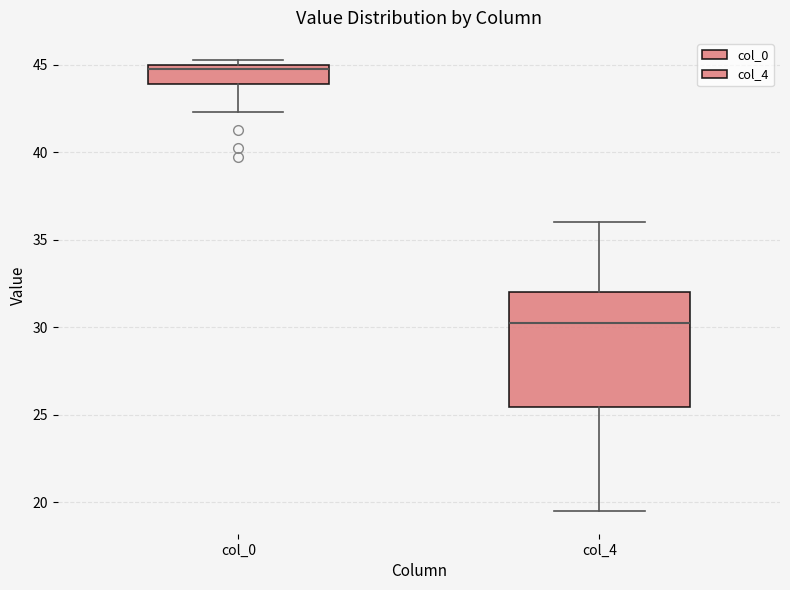

Reading left to right, read every box against the y-axis: the position of its median line, the range the box covers, and the ends of its whiskers. The values are not printed on the chart, so give them approximately, as read against the axis.

col_0: median 45.0 (just below the box's upper edge), box 44.0 to 45.0, whiskers 42.5 to 45.5
col_4: median 30.5, box 25.5 to 32.0, whiskers 19.5 to 36.0